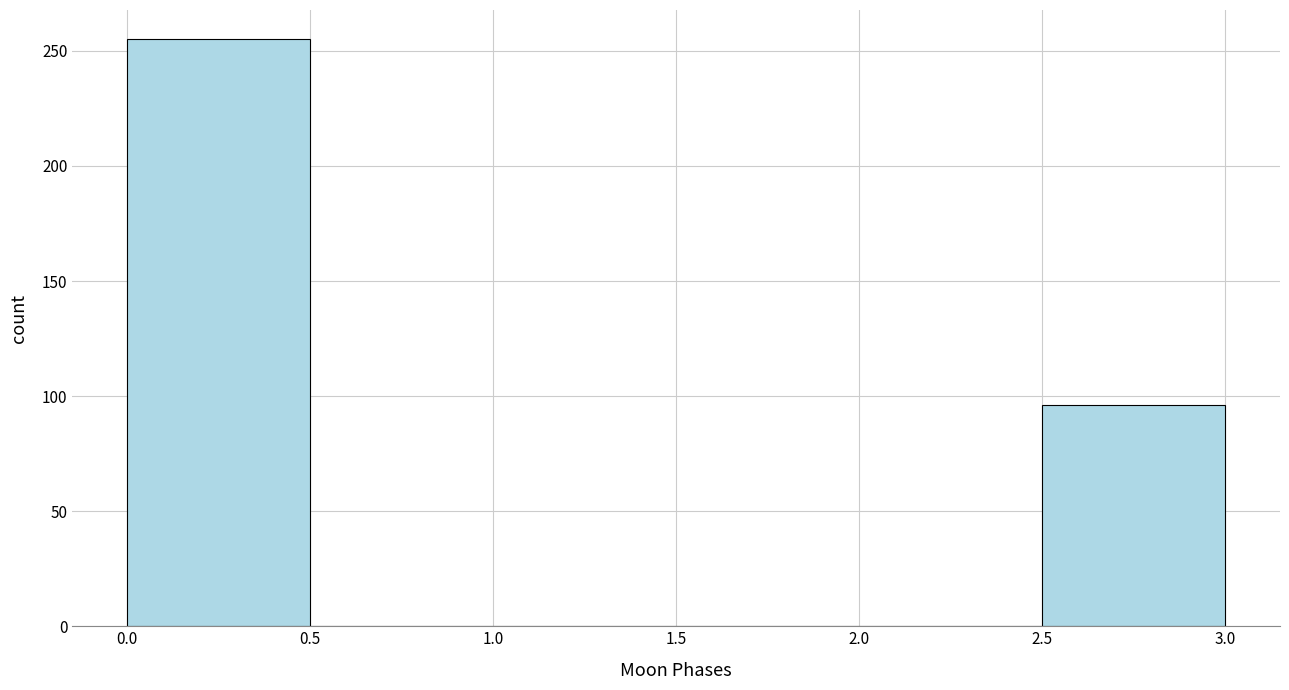

Which range on the x-axis has the tallest bar?

0.0 to 0.5